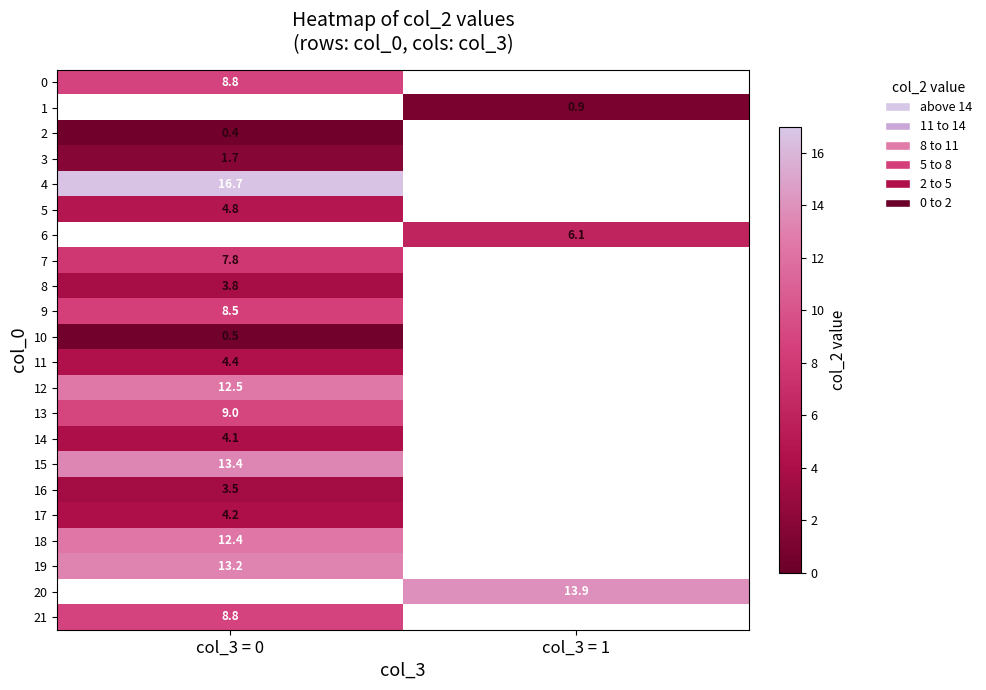

The 16 series shows 3.5 at col_3 = 0. True or false?

True